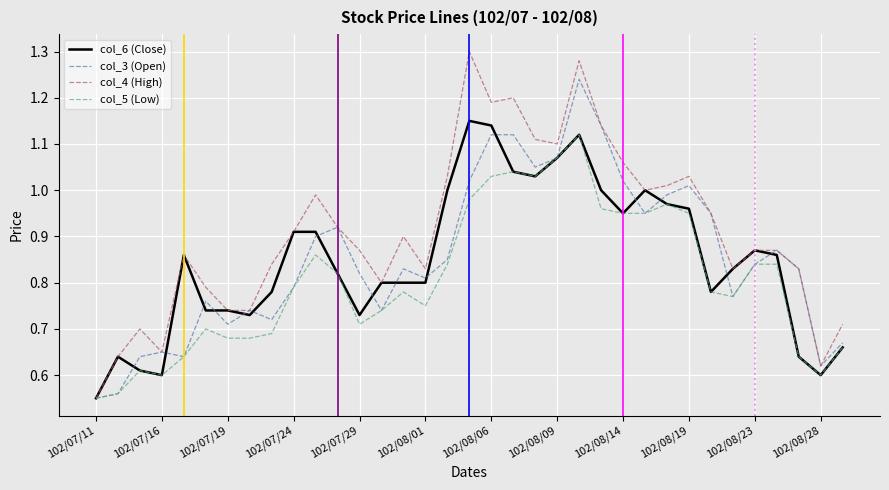

Which series has the largest range (max minus min)?

col_4 (High)